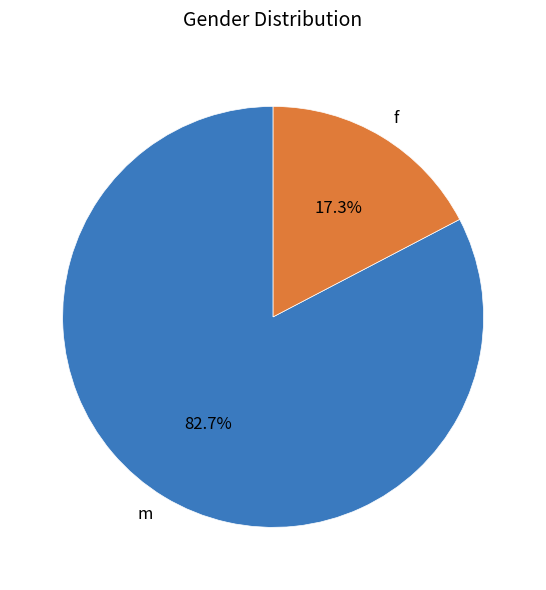

How many segments does this pie chart have?

2